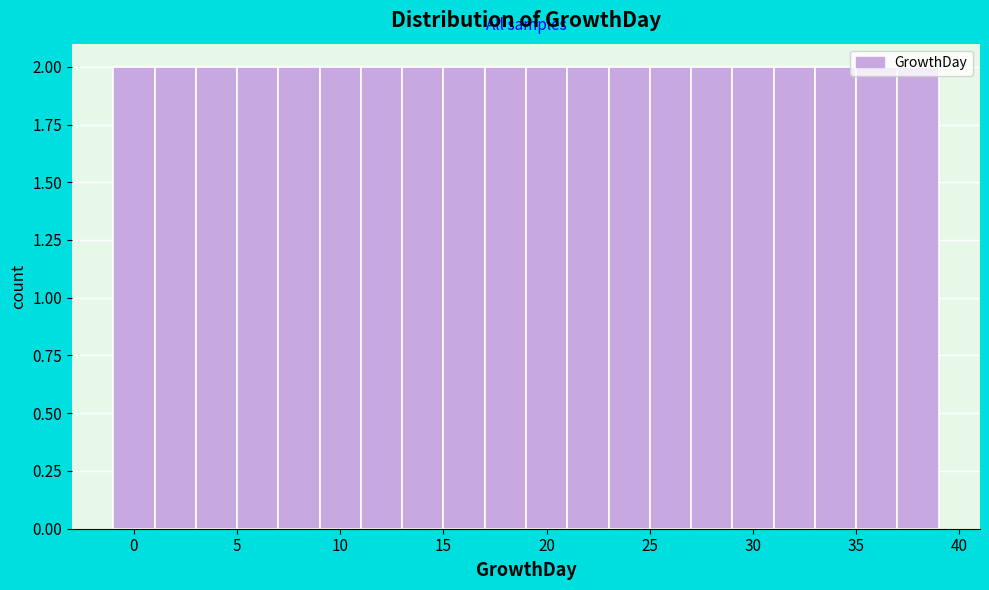

Reading left to right, transcribe this chart: for each bar, give the range it covers on the x-axis and its height. The values are not printed on the chart, so give them approximately, as read against the axis.

-1 to 1: 2
1 to 3: 2
3 to 5: 2
5 to 7: 2
7 to 9: 2
9 to 11: 2
11 to 13: 2
13 to 15: 2
15 to 17: 2
17 to 19: 2
19 to 21: 2
21 to 23: 2
23 to 25: 2
25 to 27: 2
27 to 29: 2
29 to 31: 2
31 to 33: 2
33 to 35: 2
35 to 37: 2
37 to 39: 2